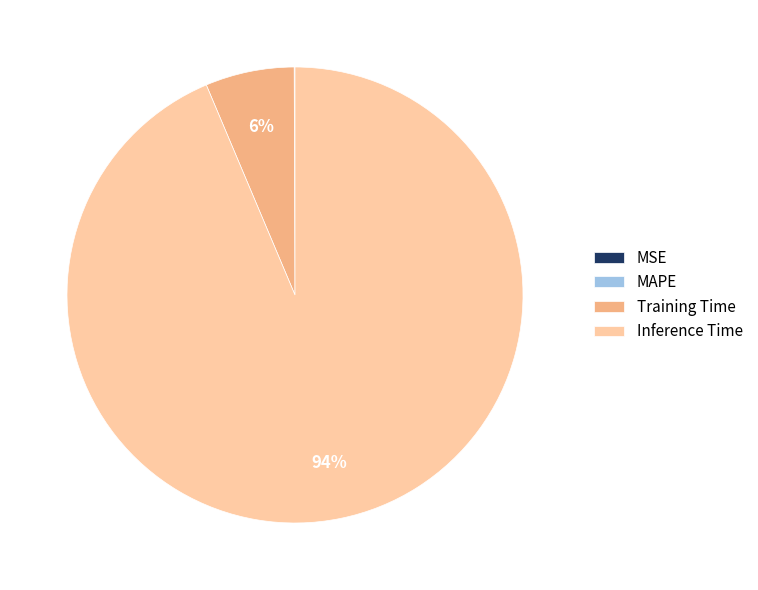

True or false: Inference Time accounts for 99% of the total.

False